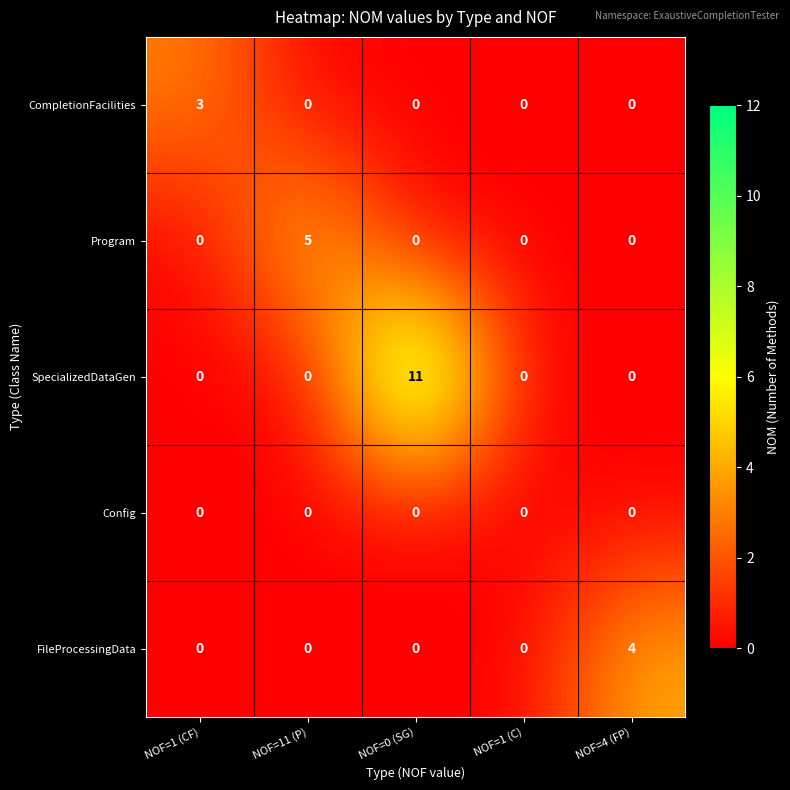

What is the sum of all CompletionFacilities values?

3